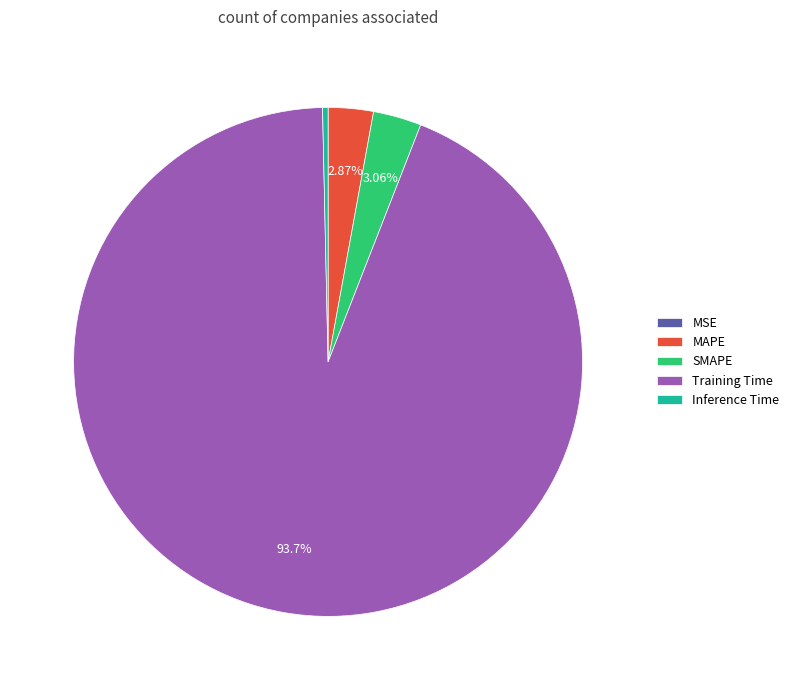

Between Inference Time and MAPE, which is larger?

MAPE